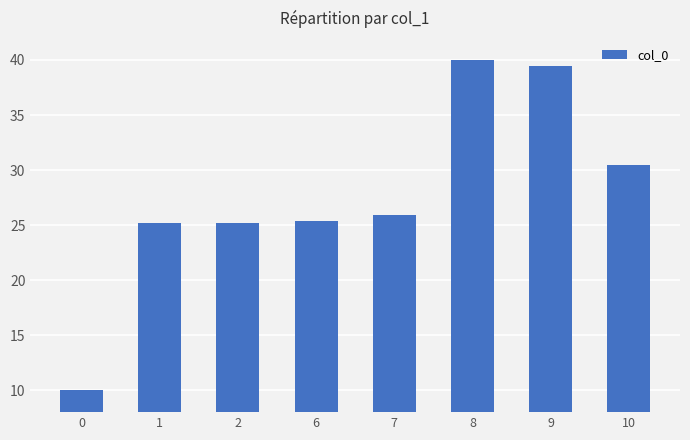

At which label does the data first exceed 25?

1